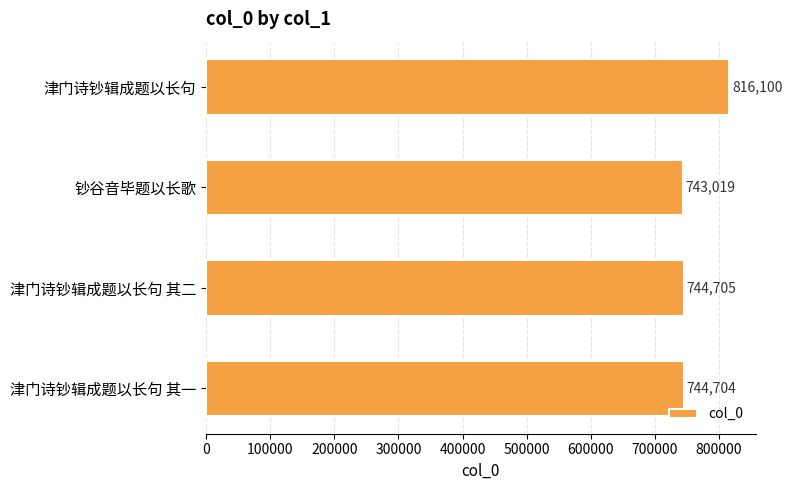

Rank the categories by value from highest to lowest.

津门诗钞辑成题以长句, 津门诗钞辑成题以长句 其二, 津门诗钞辑成题以长句 其一, 钞谷音毕题以长歌